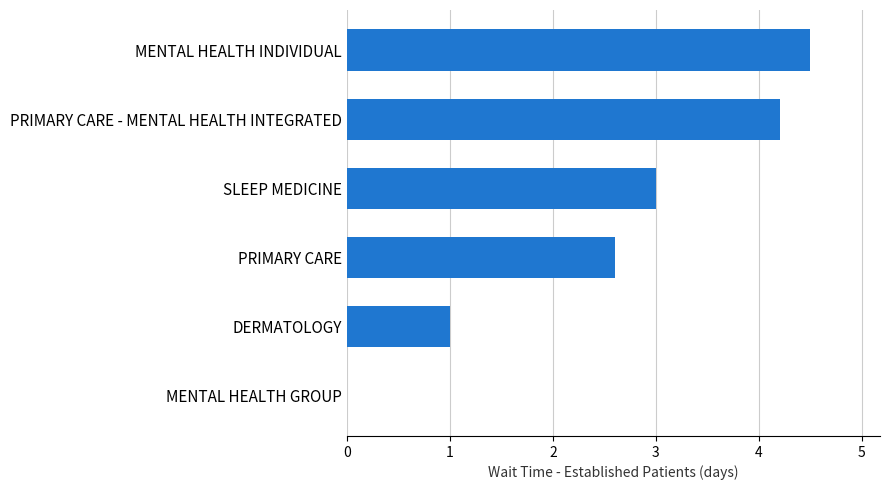

Reading bottom to top, transcribe all the data shown in this chart.

MENTAL HEALTH GROUP=0.0	DERMATOLOGY=1.0	PRIMARY CARE=2.6	SLEEP MEDICINE=3.0	PRIMARY CARE - MENTAL HEALTH INTEGRATED=4.2	MENTAL HEALTH INDIVIDUAL=4.5